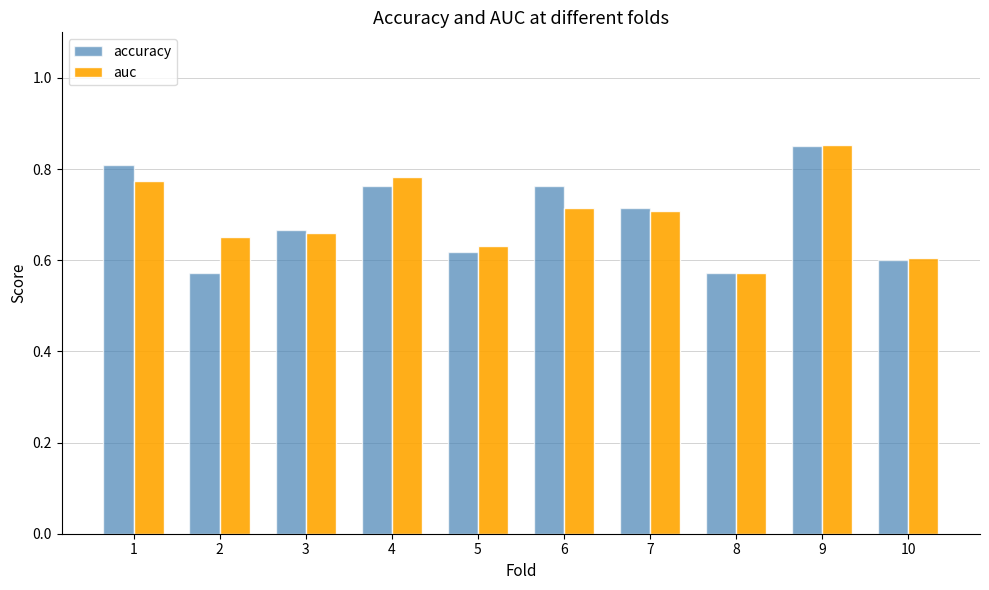

The value of accuracy at 2 is 0.6. True or false?

True